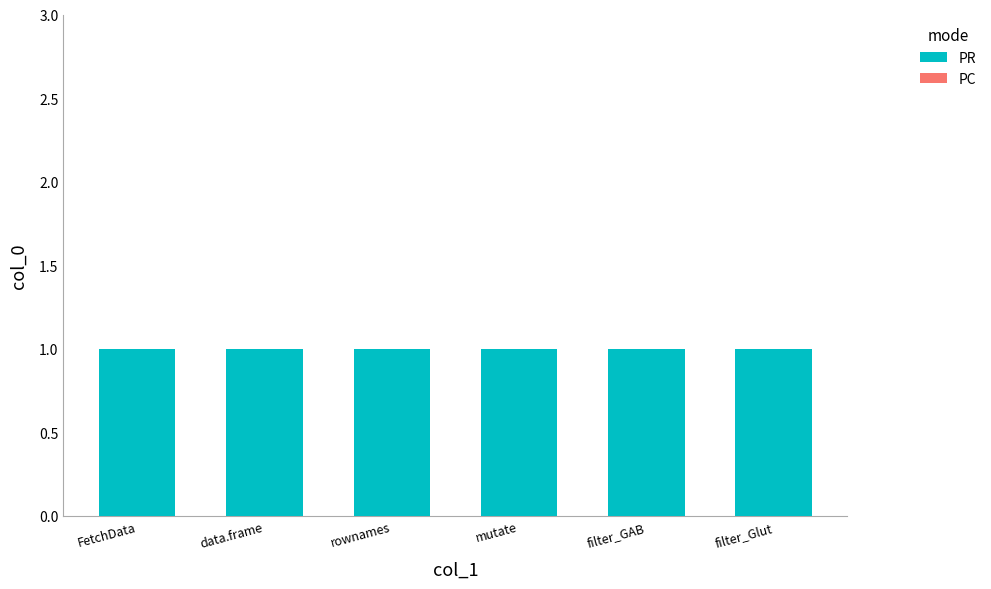

What is the sum of the PR values at FetchData and mutate?

2